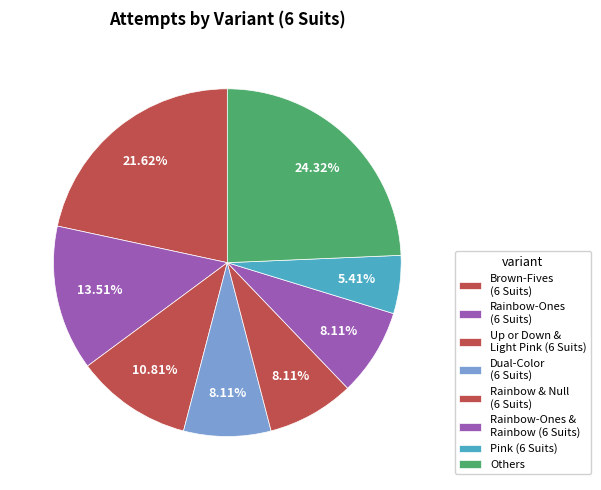

Count the number of slices in the pie.

8